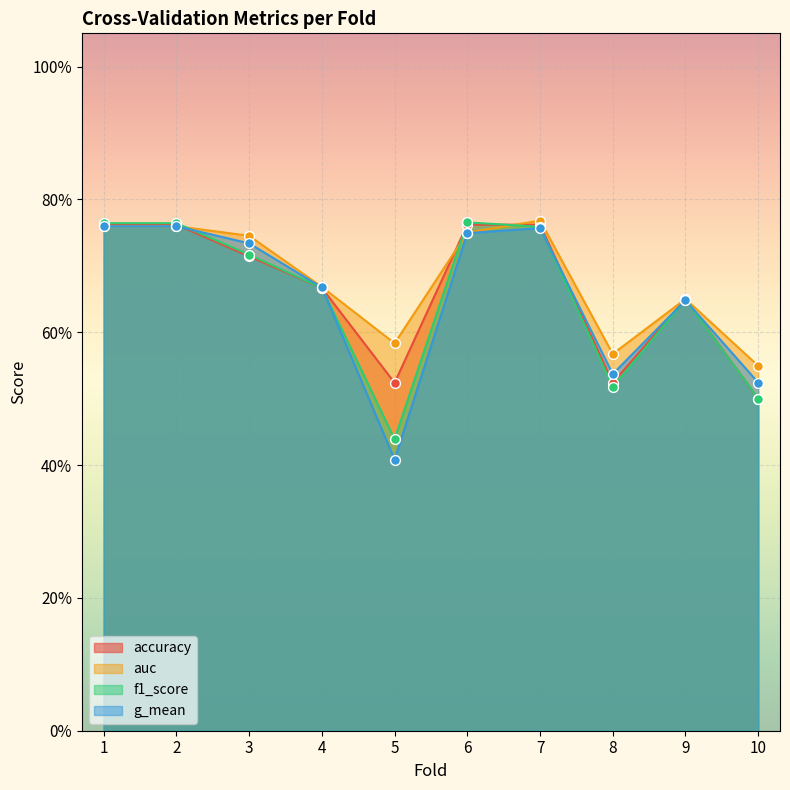

What is the total value across all series at 5?

2.0